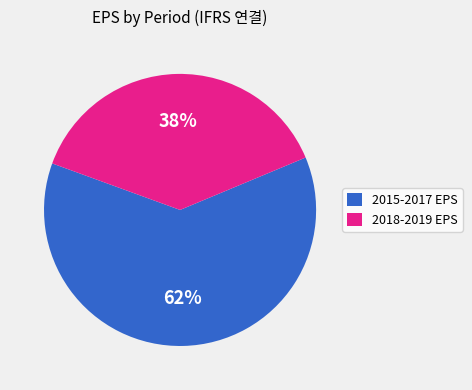

Is there a majority slice in this chart?

Yes